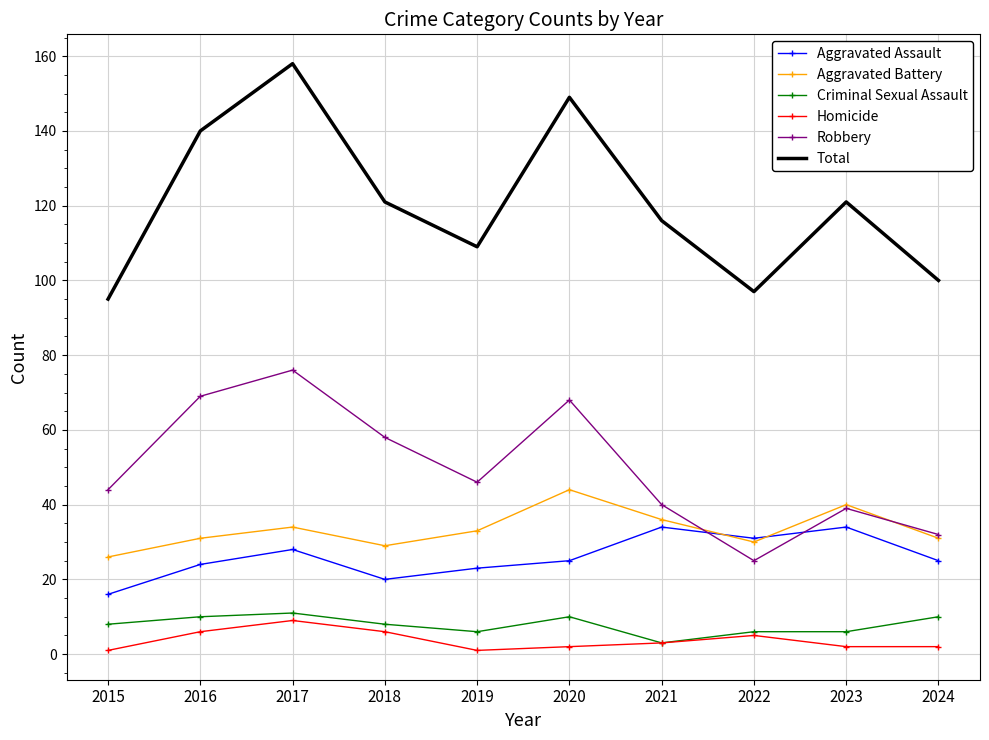

True or false: Criminal Sexual Assault and Total intersect in this chart.

False